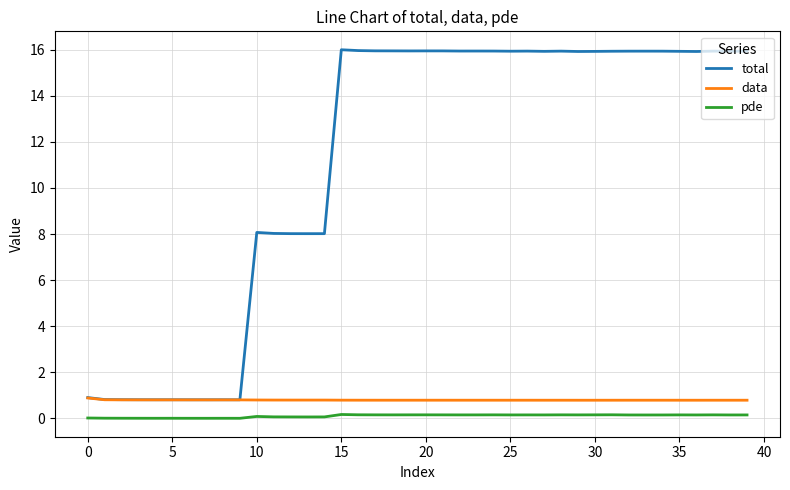

Which series has the largest total across all categories?

total